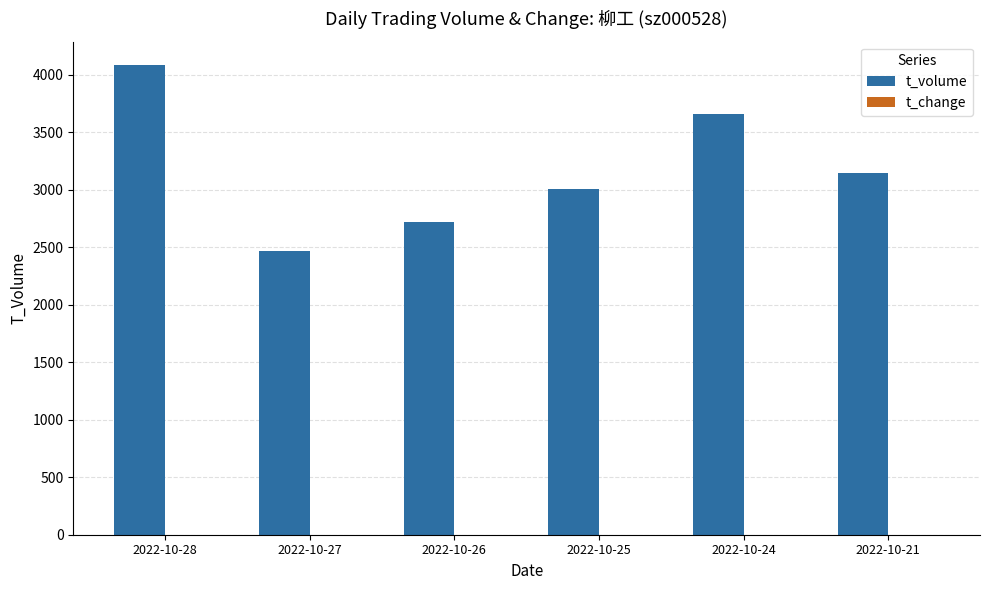

What is the greatest value displayed?

4084.0